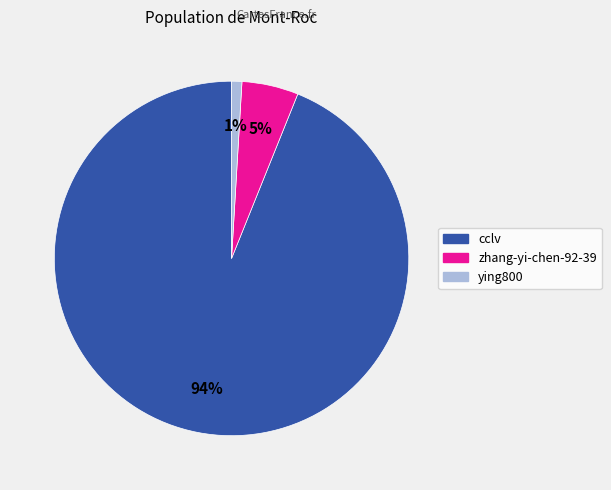

What percentage is the ying800 slice, to the nearest percent?

1%